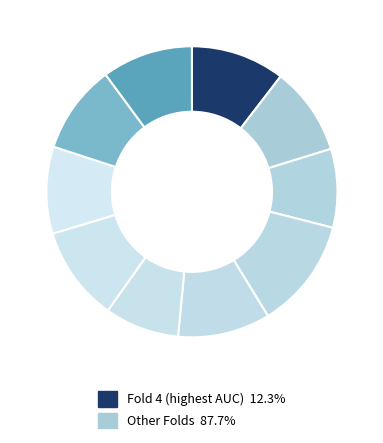

Which category has the biggest portion of the pie?

4